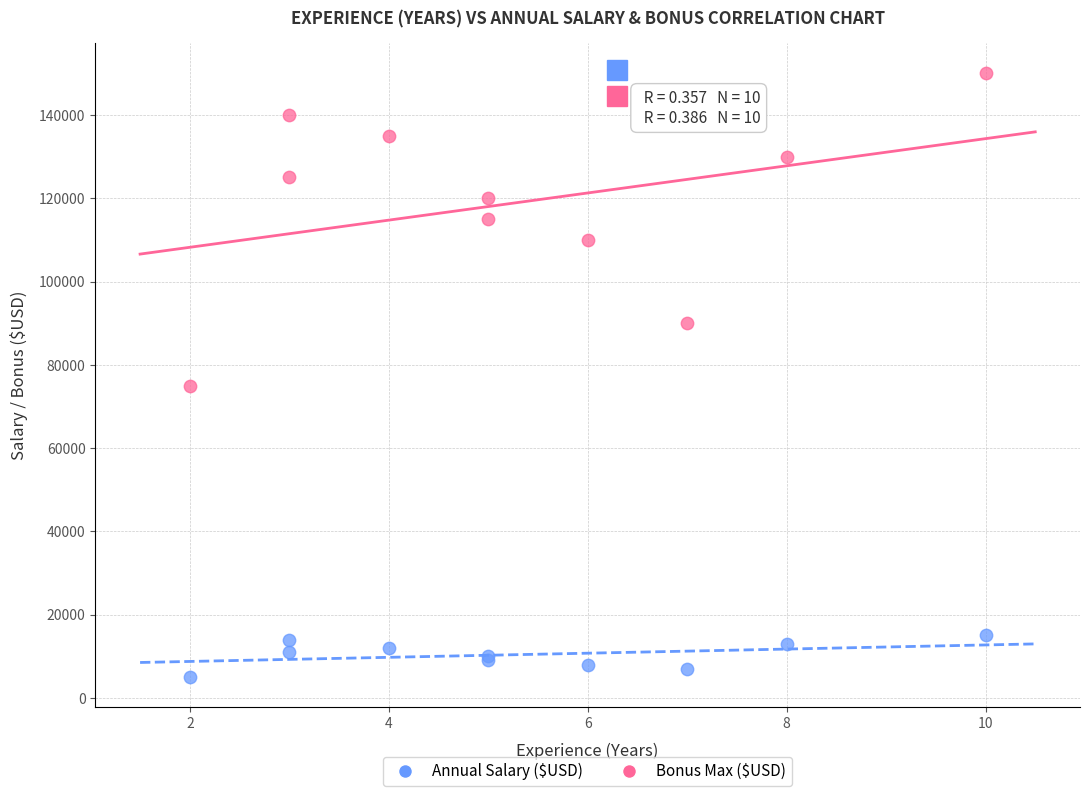

Which series reaches the minimum Y coordinate?

Bonus Max ($USD)